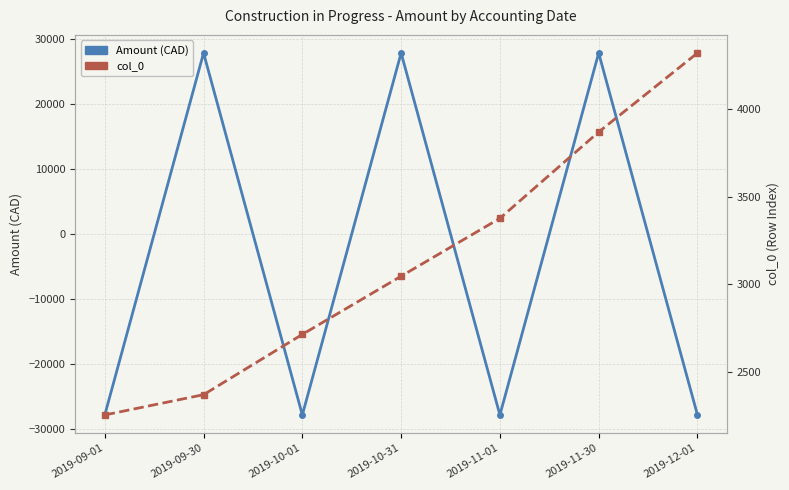

What is the value of the Amount (CAD) point at the 6th from the left?

27871.3